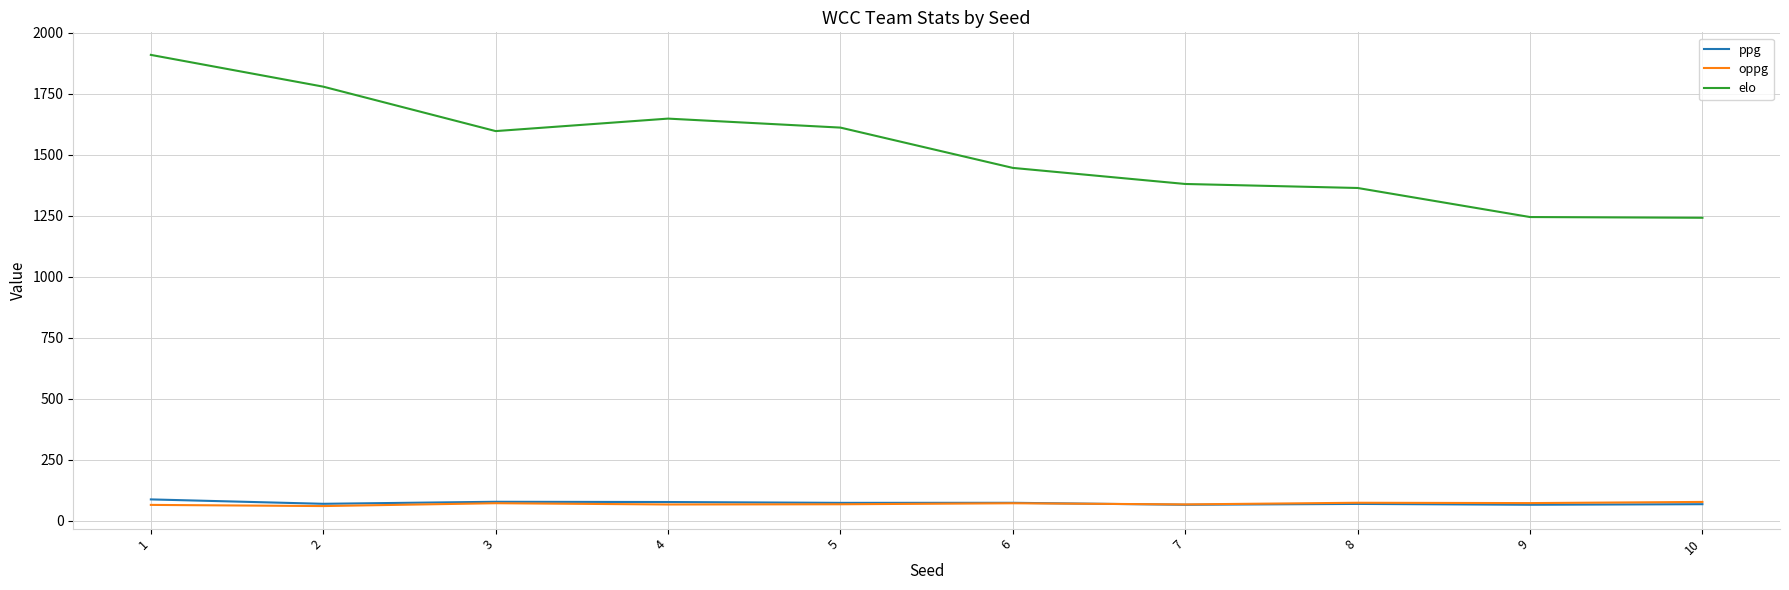

What is the smallest value displayed?

60.5